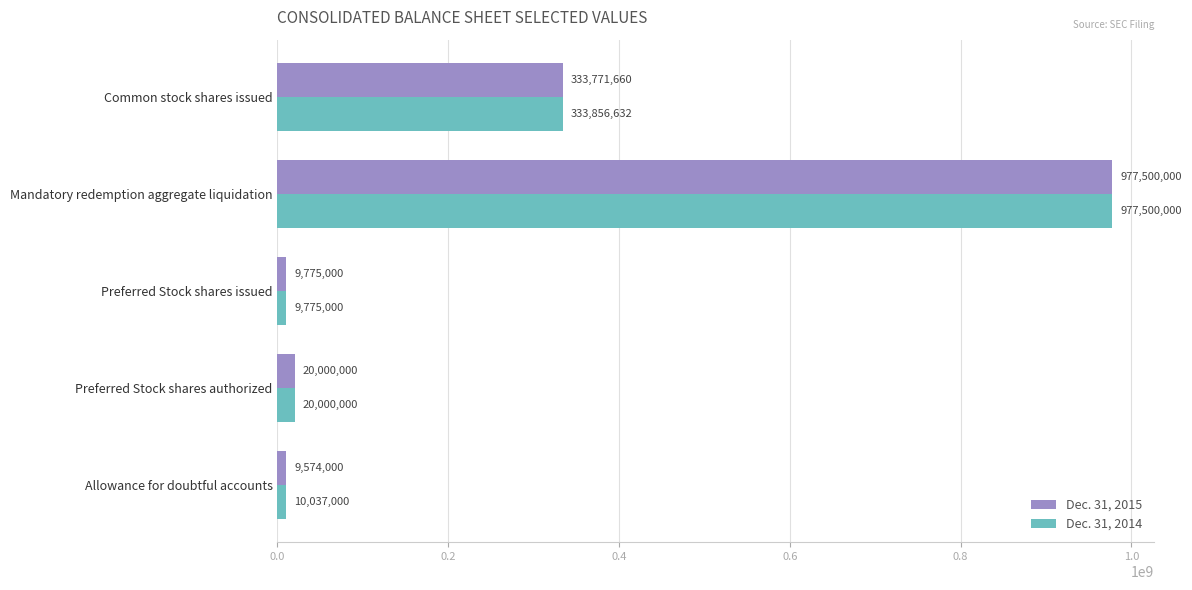

Which series has the largest total across all categories?

Dec. 31, 2014